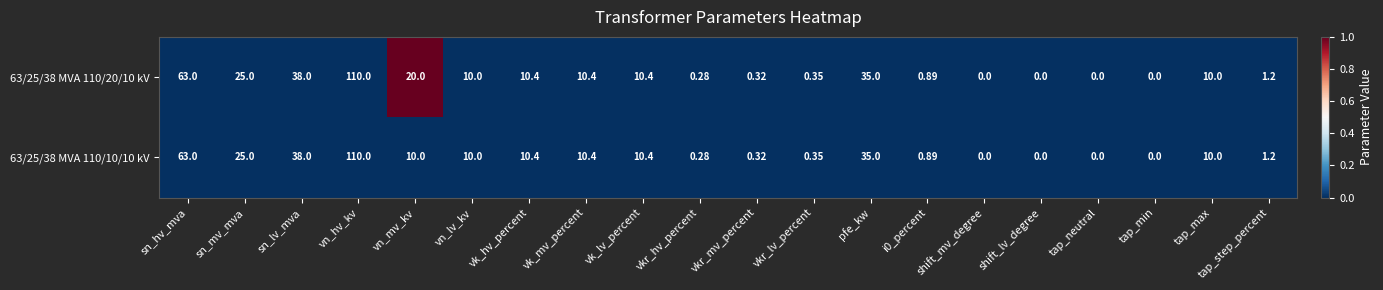

At which category is the sum across all series the highest?

vn_hv_kv